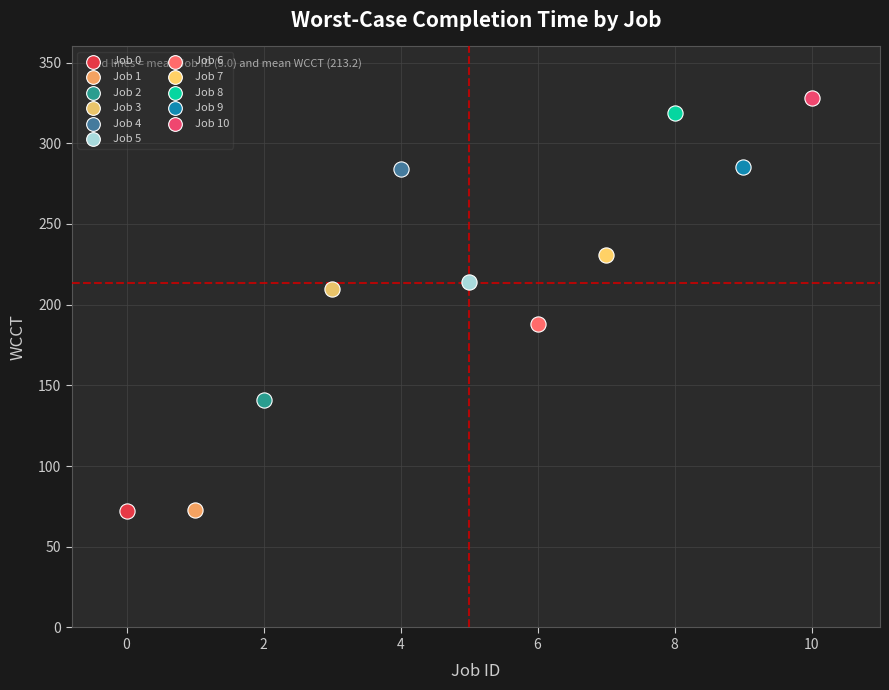

What are all the series names shown in the legend?

Job 0, Job 1, Job 2, Job 3, Job 4, Job 5, Job 6, Job 7, Job 8, Job 9, Job 10